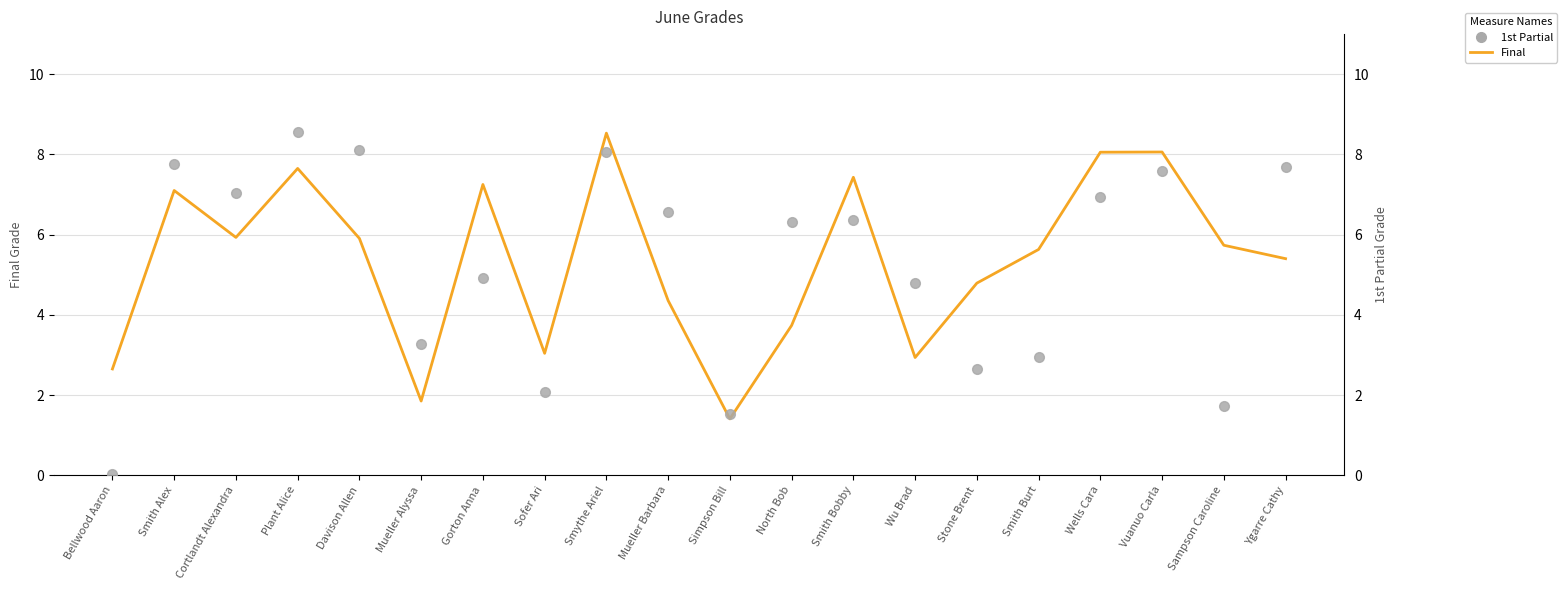

Reading left to right, transcribe all the data shown in this chart.

Final: 2.6	7.1	5.9	7.7	5.9	1.9	7.2	3.0	8.5	4.4	1.4	3.7	7.4	2.9	4.8	5.6	8.1	8.1	5.7	5.4
1st Partial: 0.0	7.8	7.0	8.6	8.1	3.3	4.9	2.1	8.1	6.6	1.5	6.3	6.4	4.8	2.6	3.0	7.0	7.6	1.7	7.7